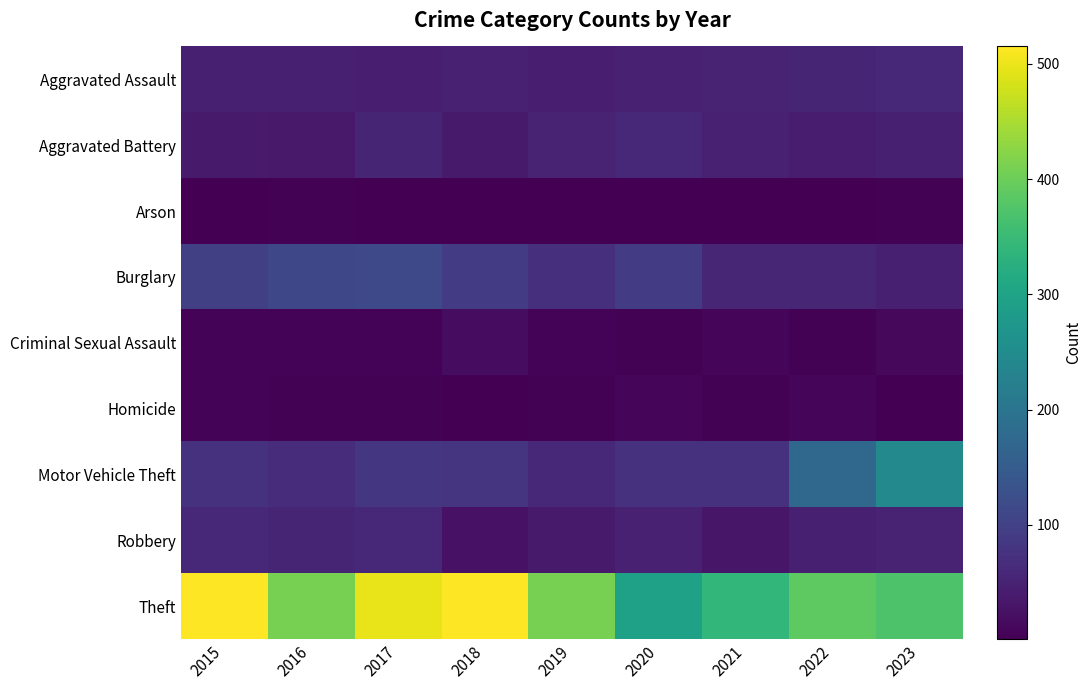

At which category is the sum across all series the highest?

2017